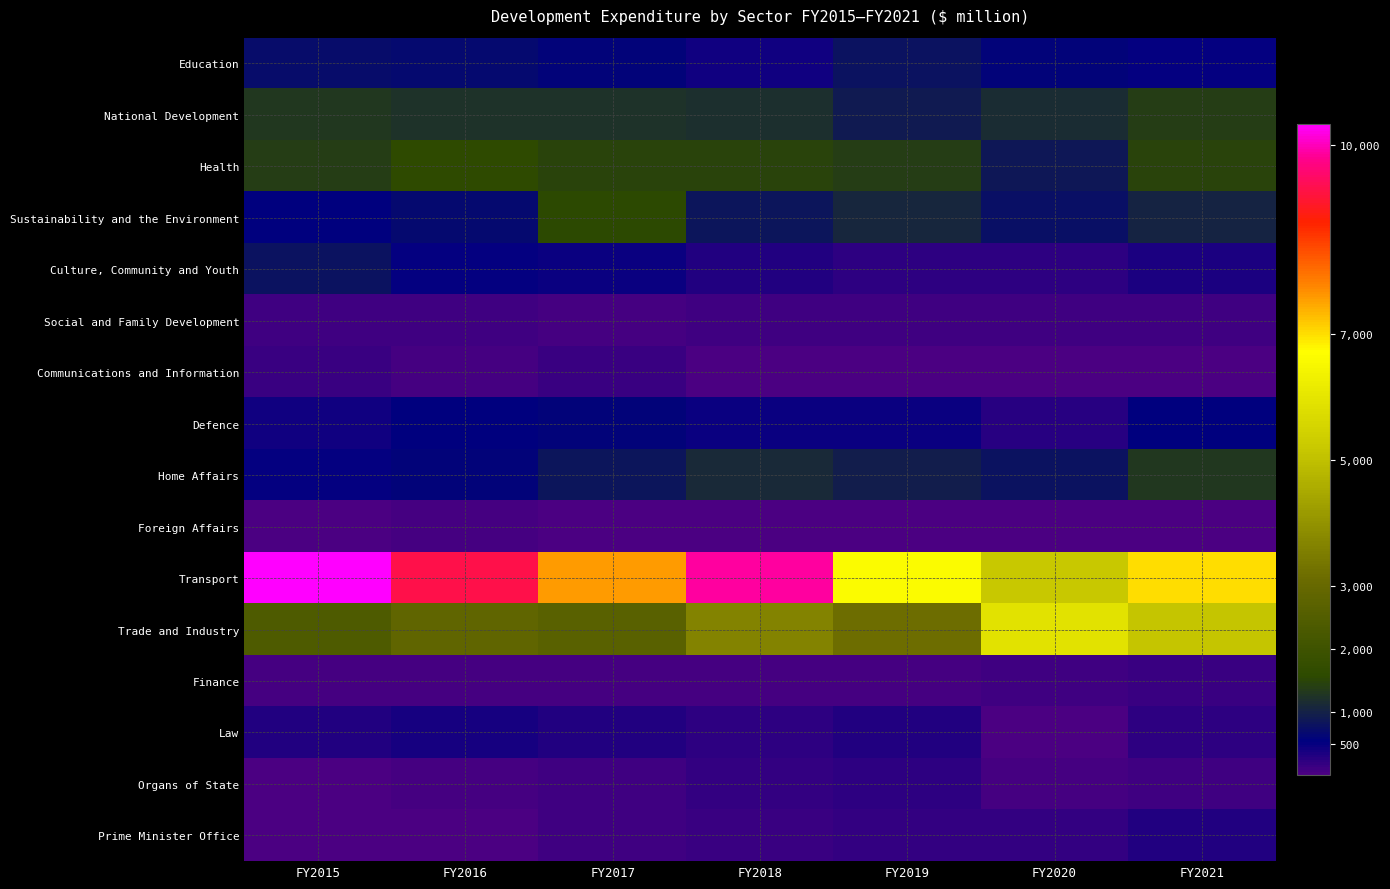

At which category does the chart reach its minimum across all series?

FY2020